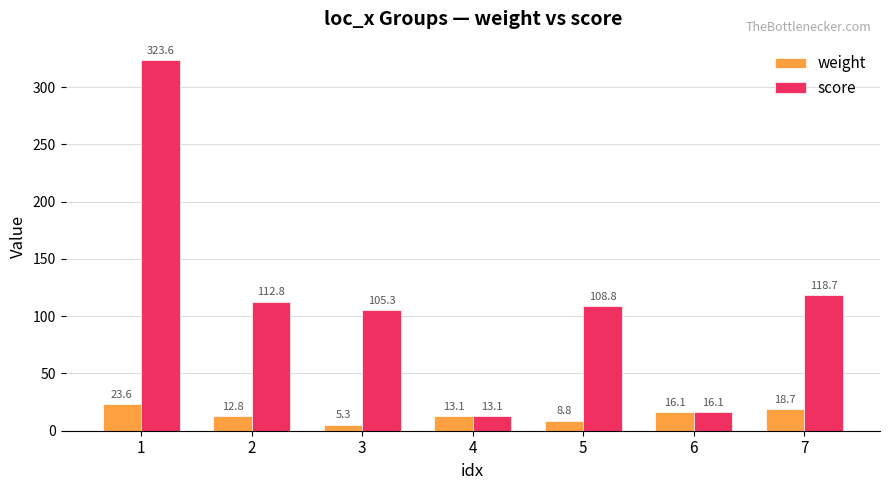

At which label is score closest to 168?

7